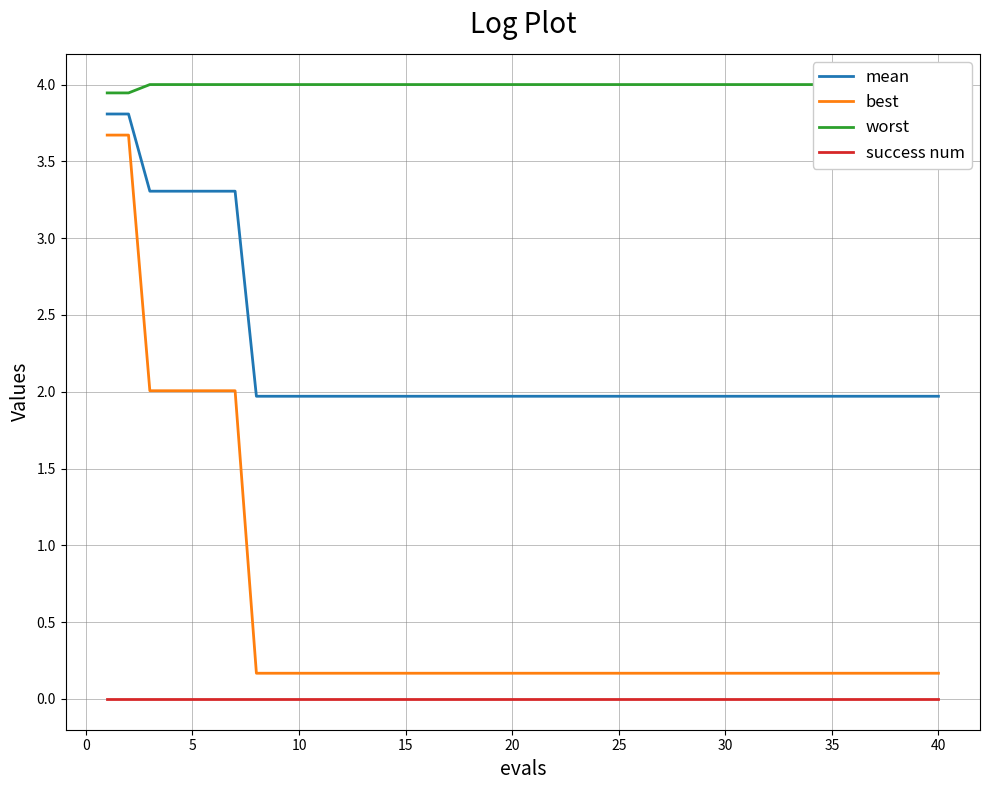

True or false: best and worst cross at least once.

False